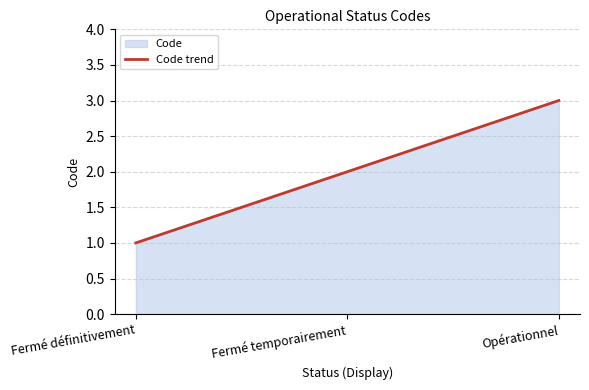

How many categories are shown in the chart?

3